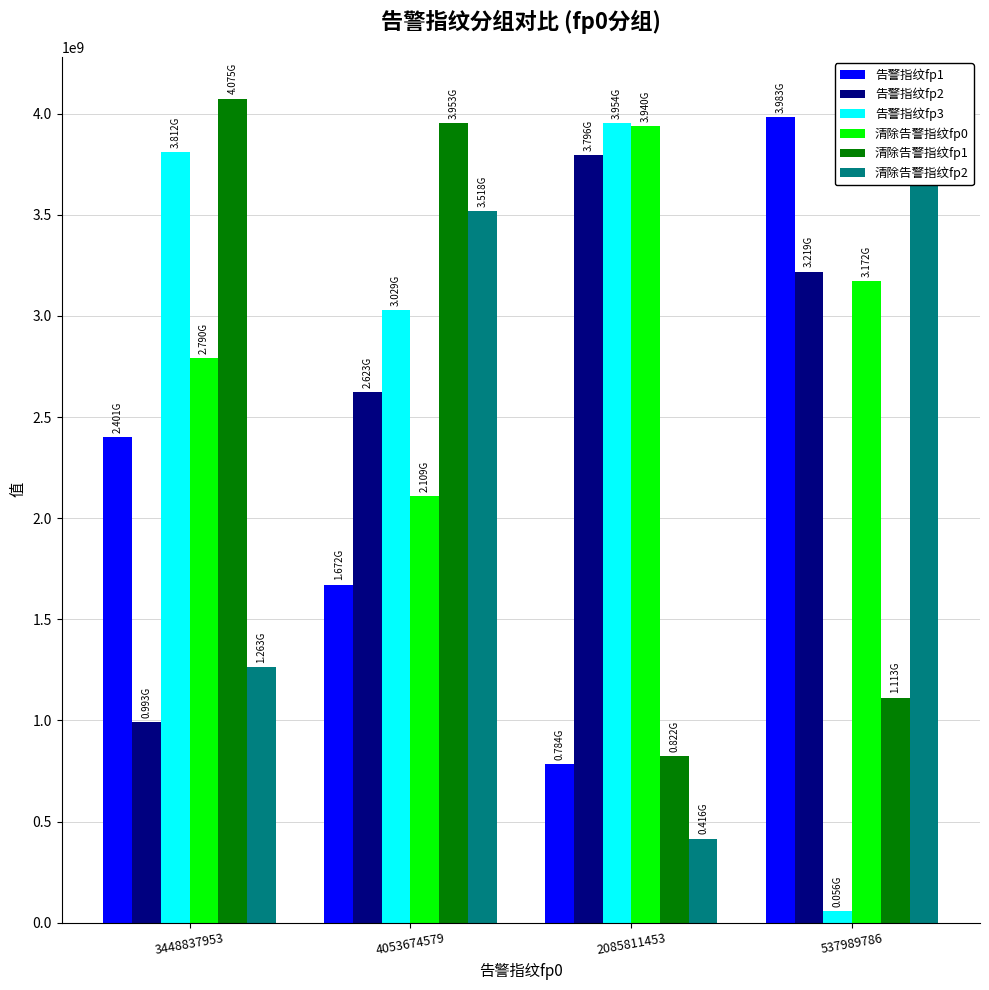

What is the label of the 1st bar from the right?

537989786